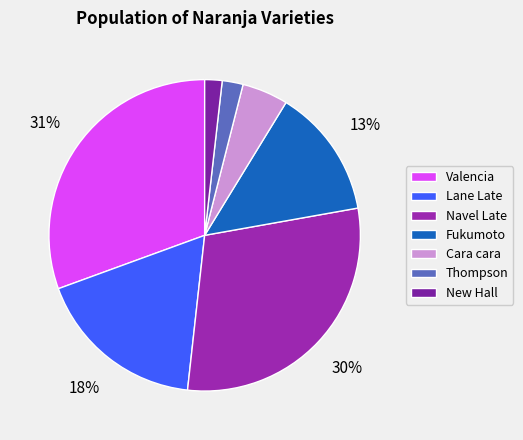

What percentage is the Lane Late slice, to the nearest percent?

18%